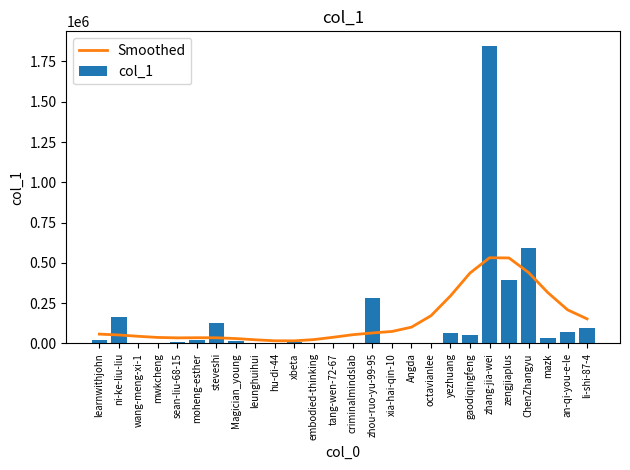

What is the minimum value shown in the chart?

517